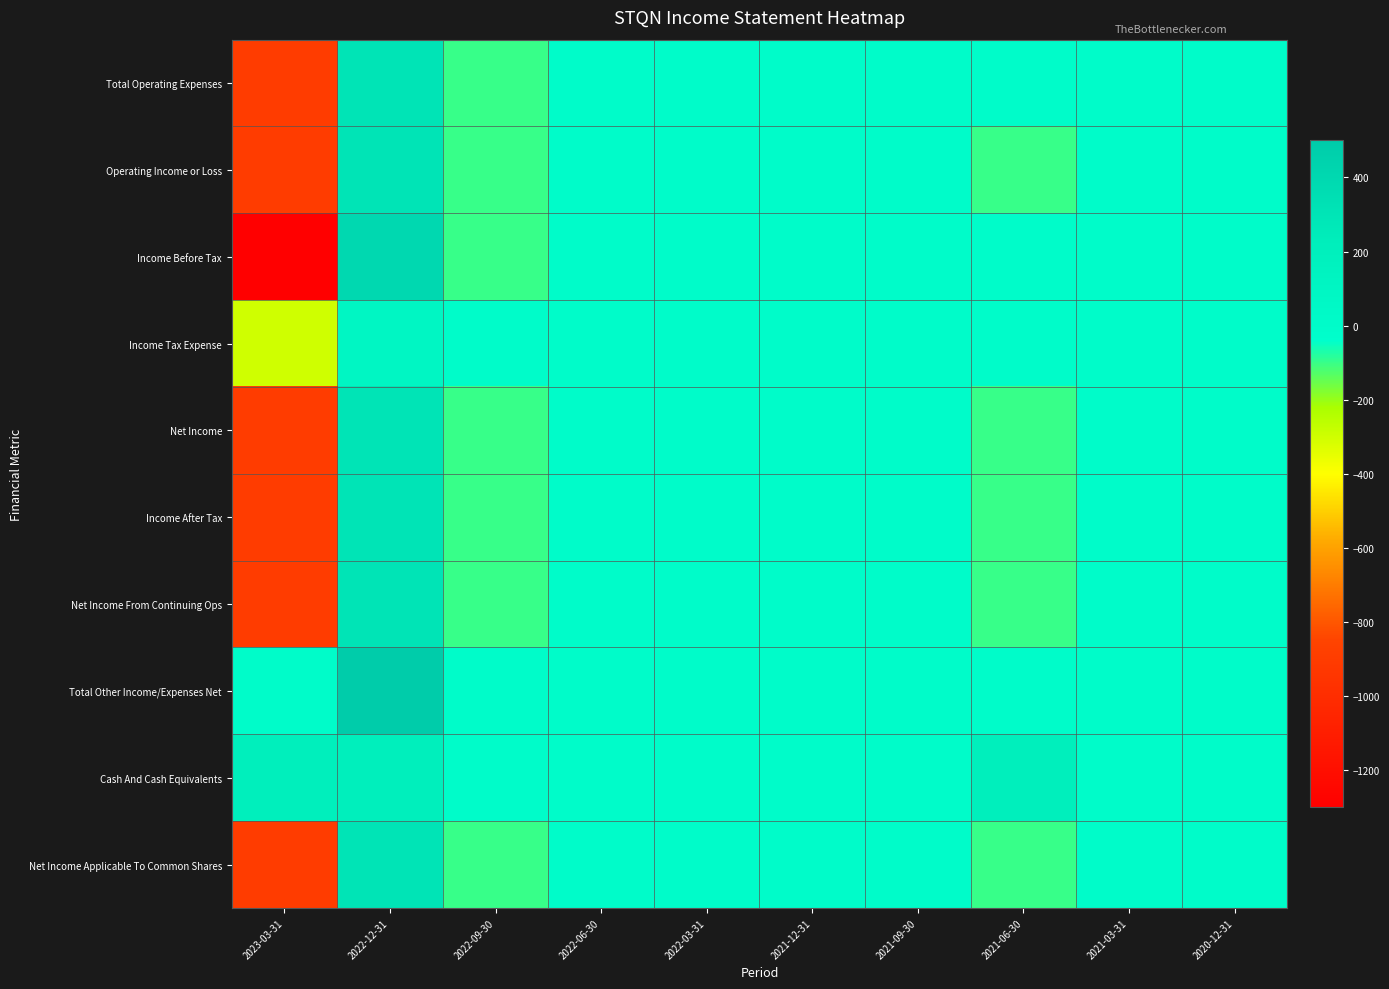

At 2021-06-30, list the series in order from largest to smallest.

Cash And Cash Equivalents, Total Operating Expenses, Income Before Tax, Income Tax Expense, Total Other Income/Expenses Net, Operating Income or Loss, Net Income, Income After Tax, Net Income From Continuing Ops, Net Income Applicable To Common Shares